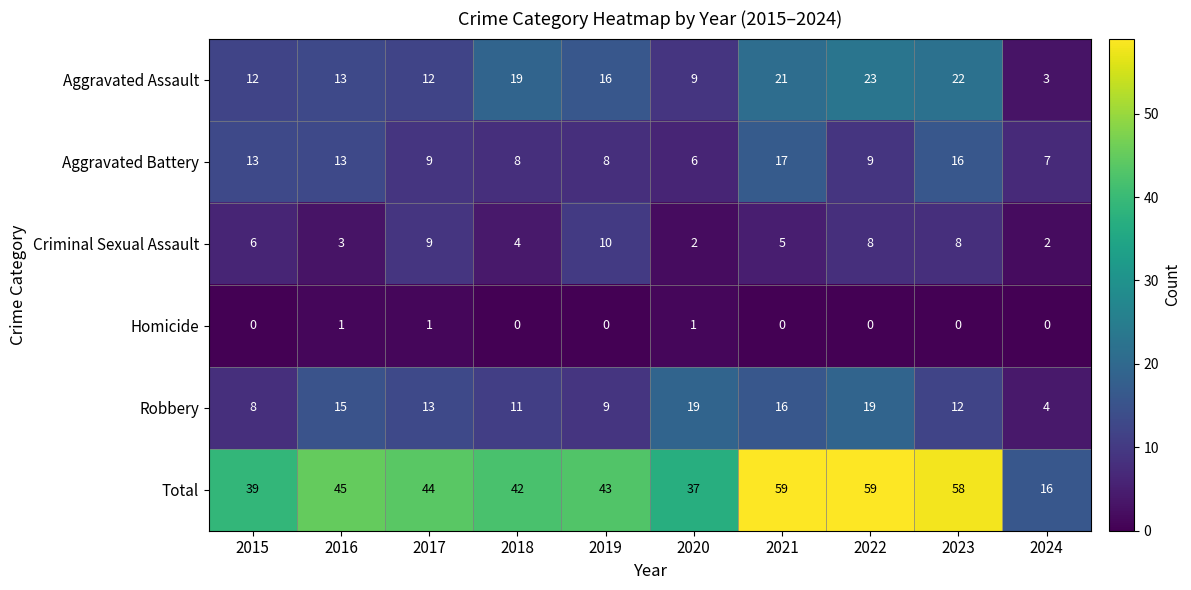

What is the maximum value for Total?

59